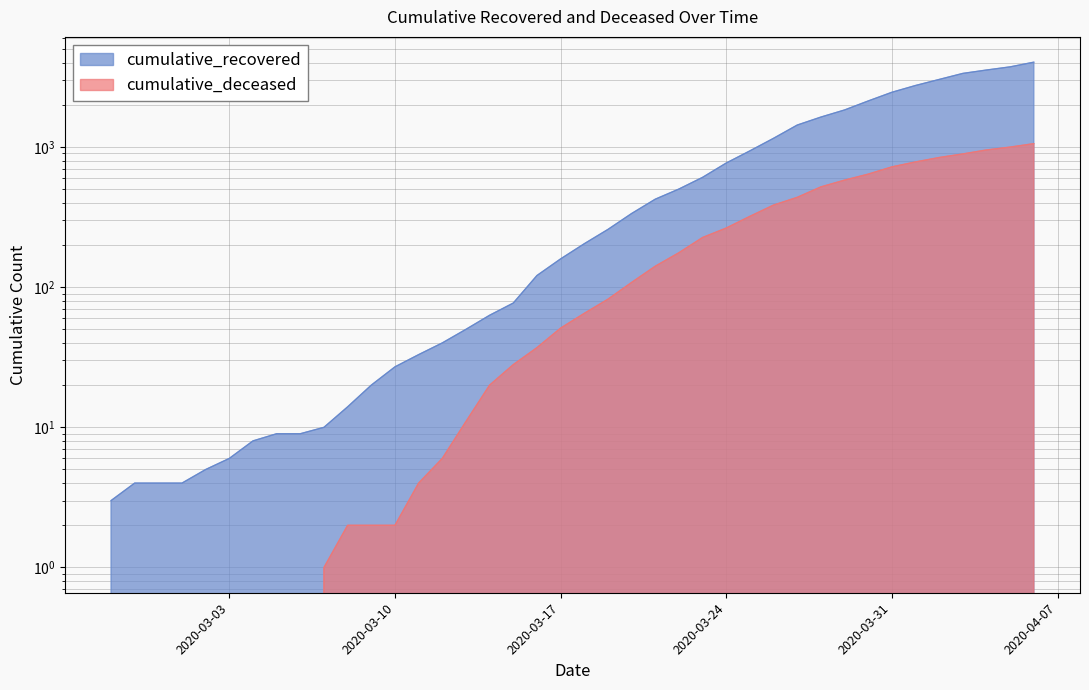

Rank the series by their average value, from lowest to highest.

cumulative_deceased, cumulative_recovered